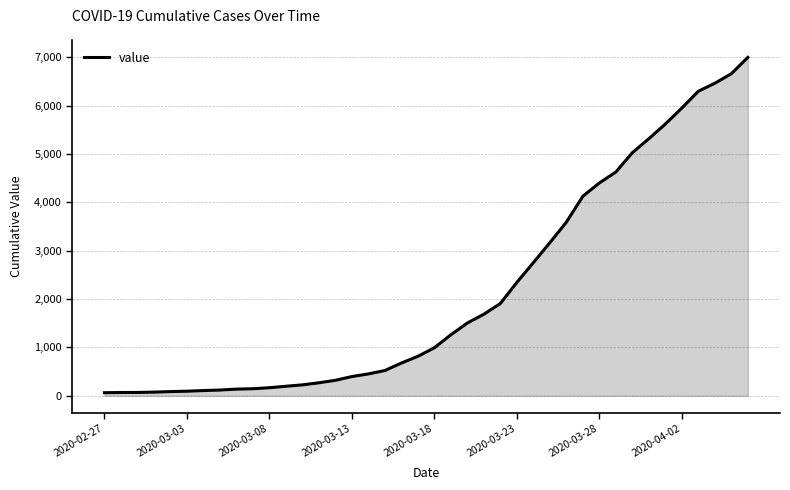

What is the sum of all values?

85677